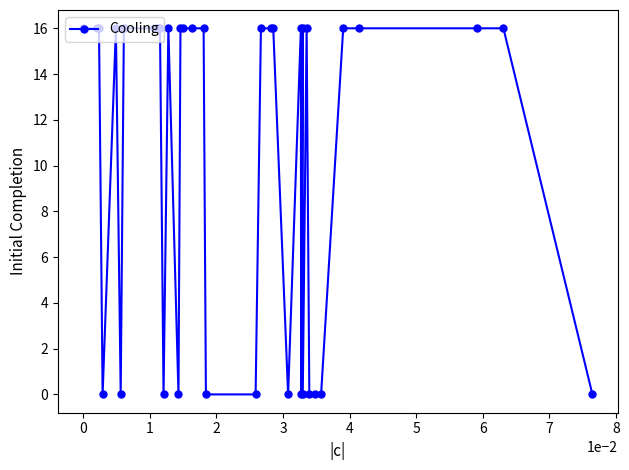

What is the sum of all values?

432